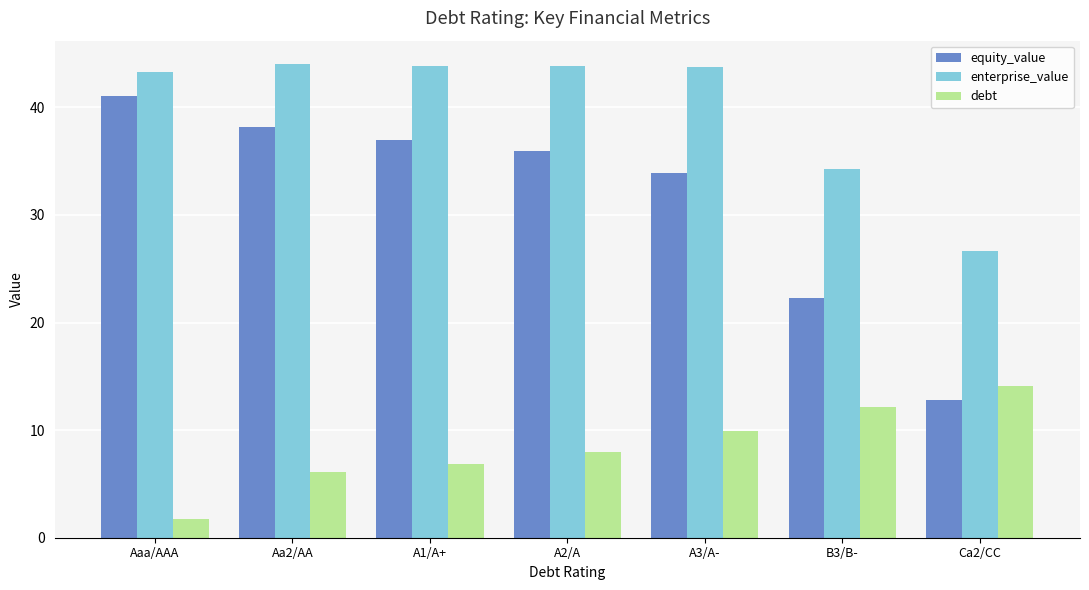

At which label is debt closest to 7?

A1/A+